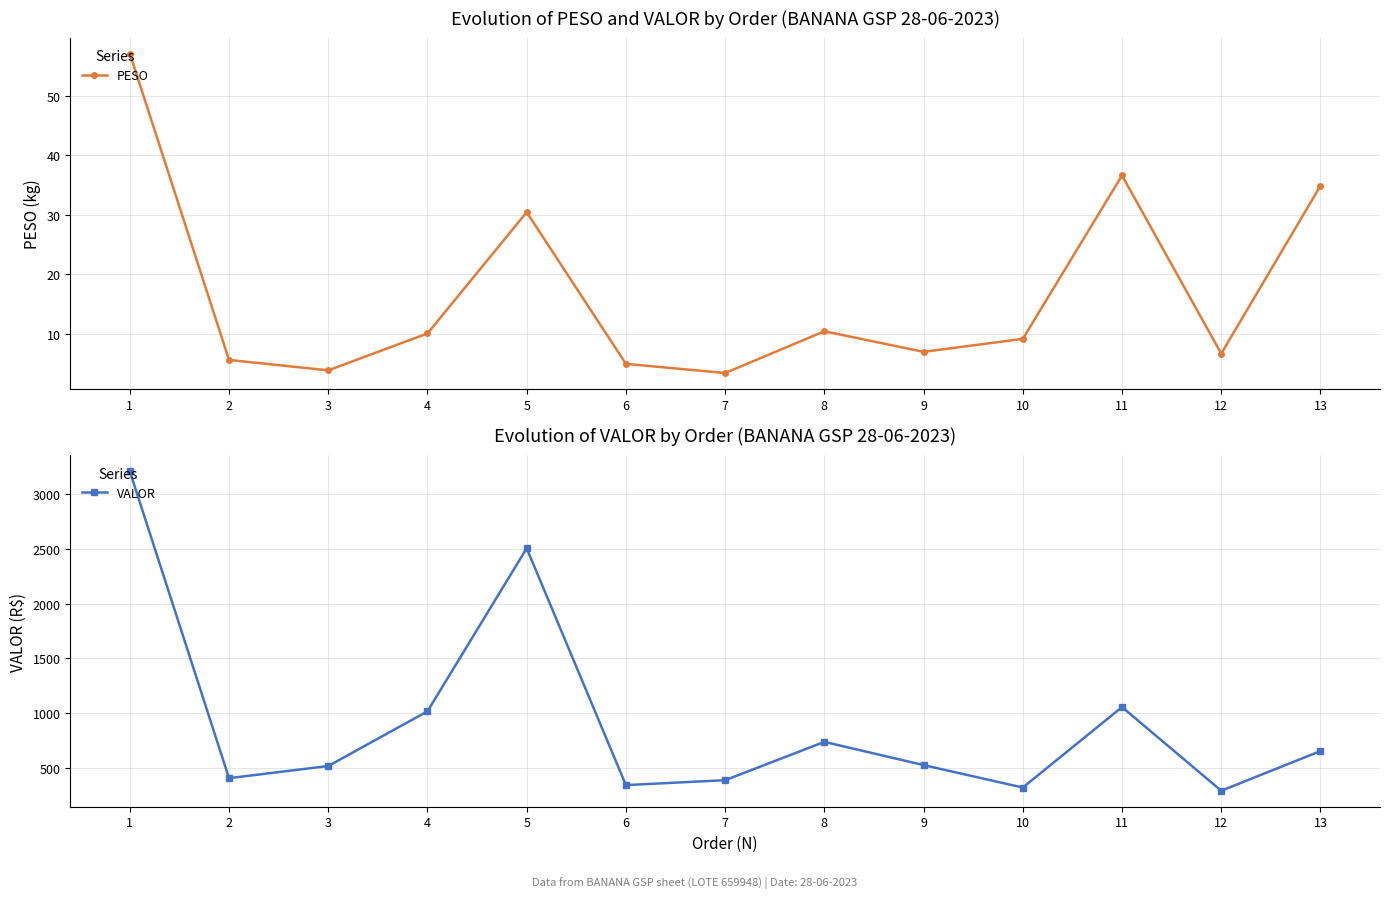

Which label corresponds to the largest value in the chart?

1